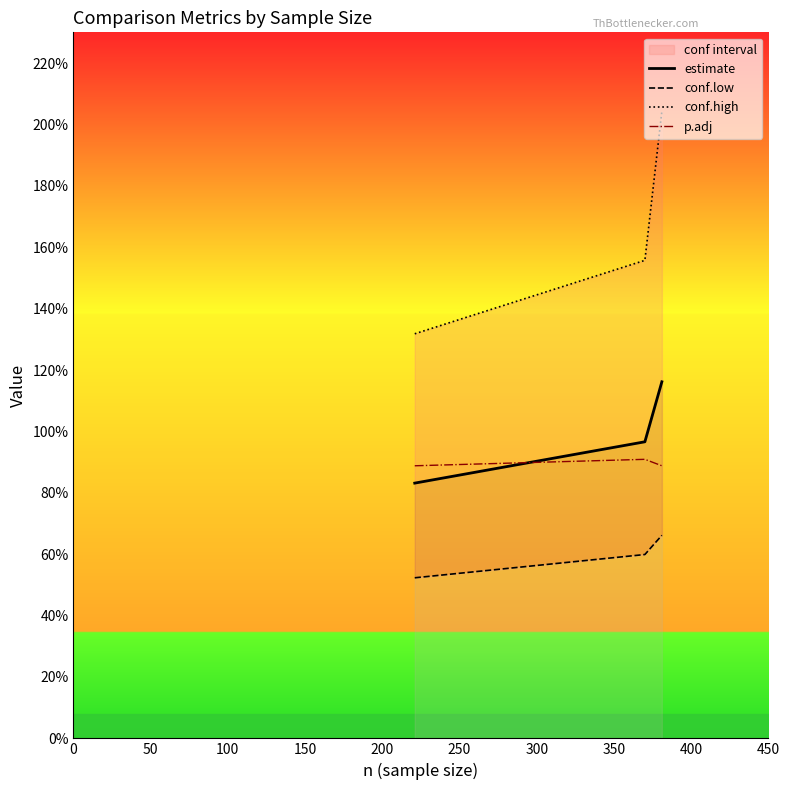

What is the sum of all conf.high values?

4.9